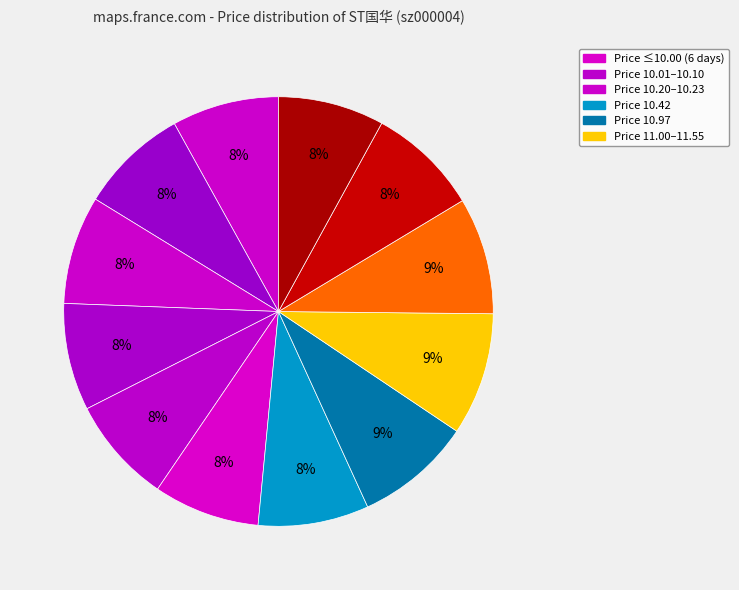

Count the number of slices in the pie.

12